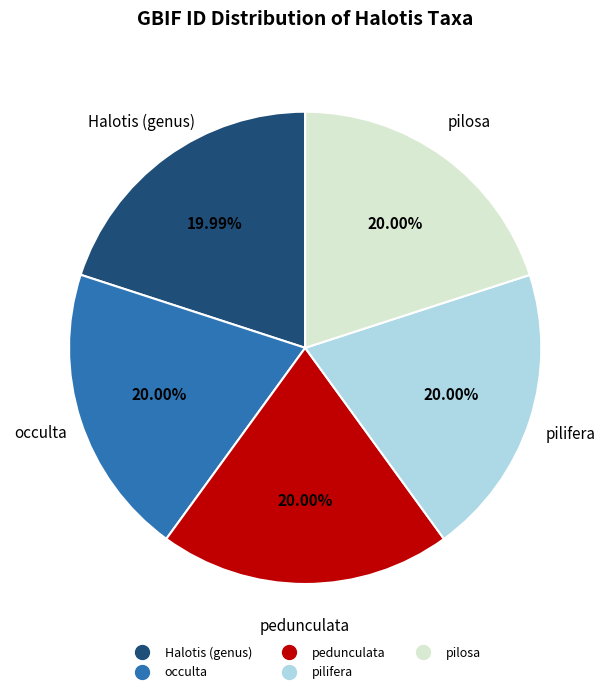

How many segments does this pie chart have?

5